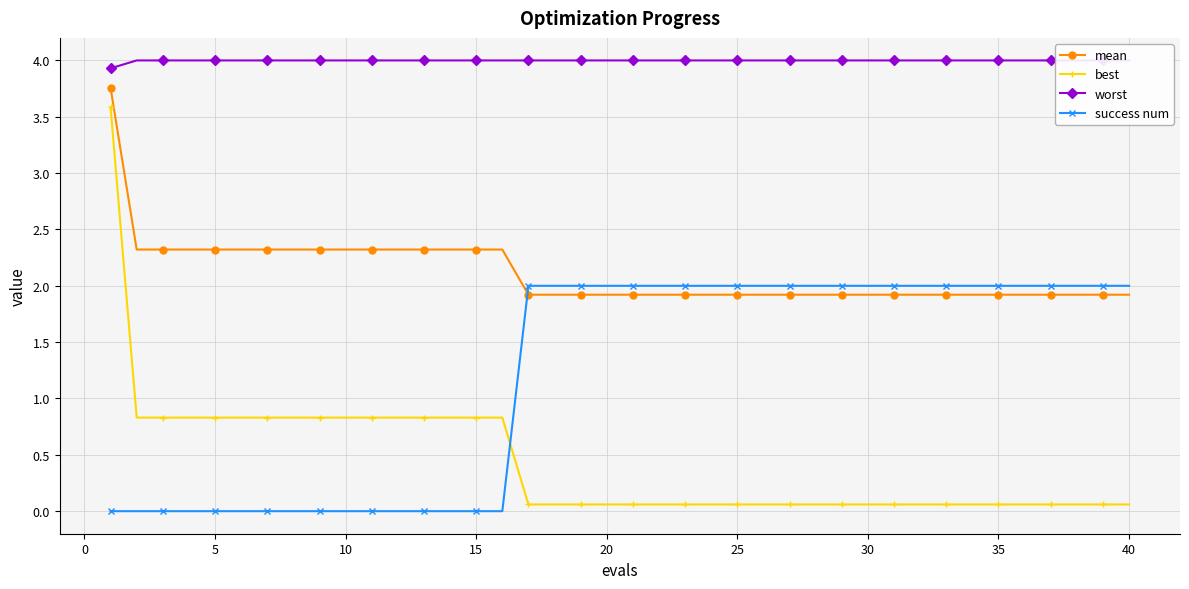

True or false: mean has a value of 2.3 at 15.

True